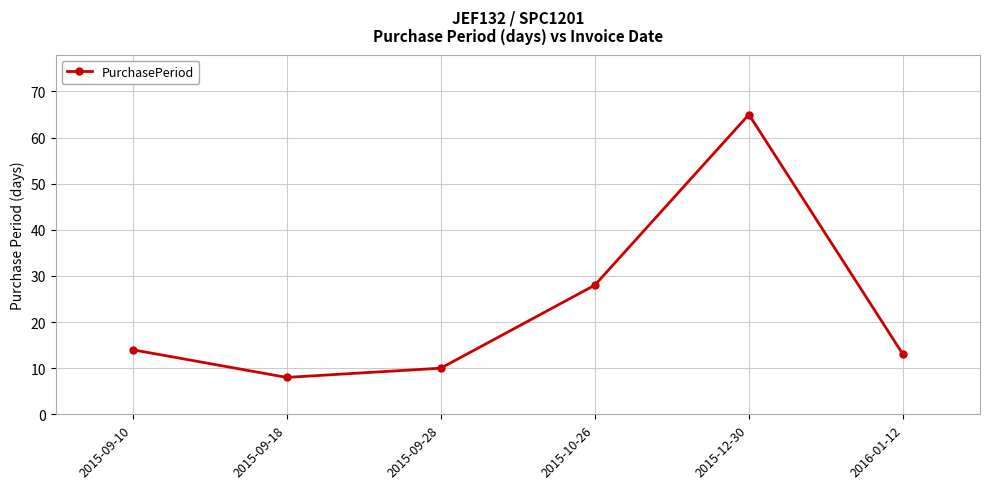

List the labels in order of value, largest first.

2015-12-30, 2015-10-26, 2015-09-10, 2016-01-12, 2015-09-28, 2015-09-18